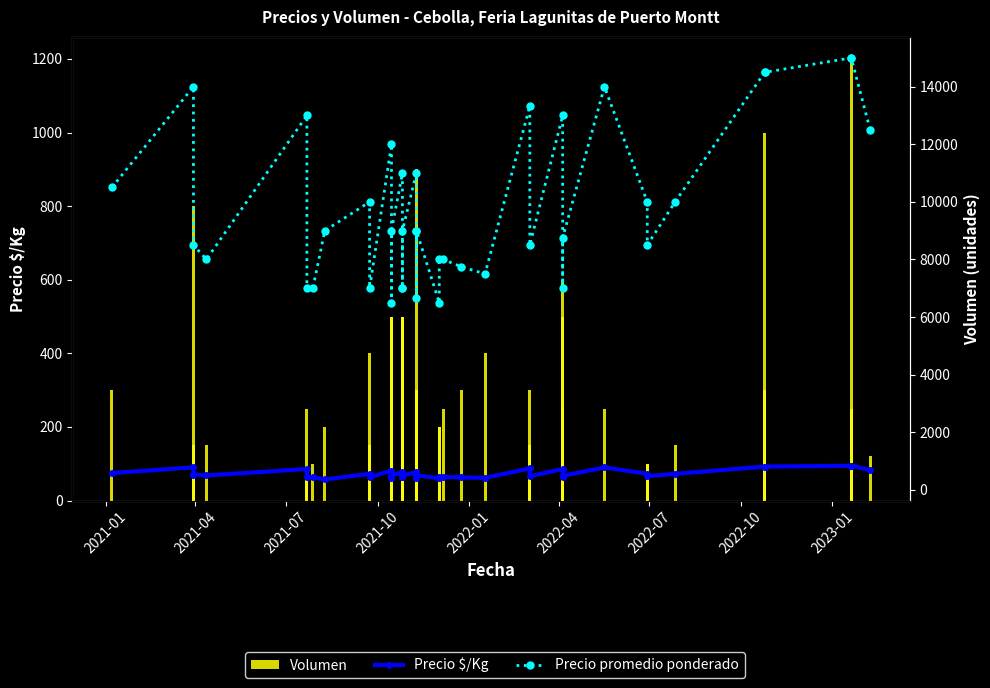

Is it true that Volumen equals 416 at 28?

False